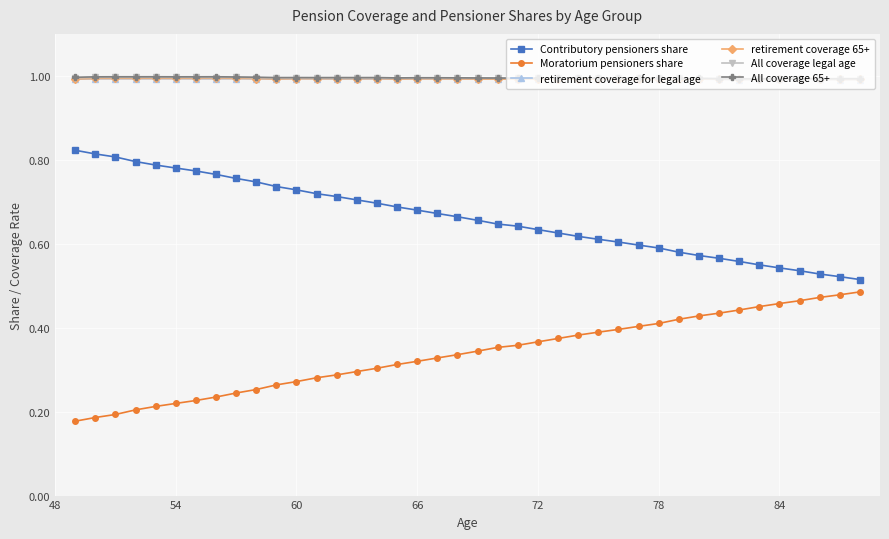

What is the maximum value for retirement coverage for legal age?

1.0